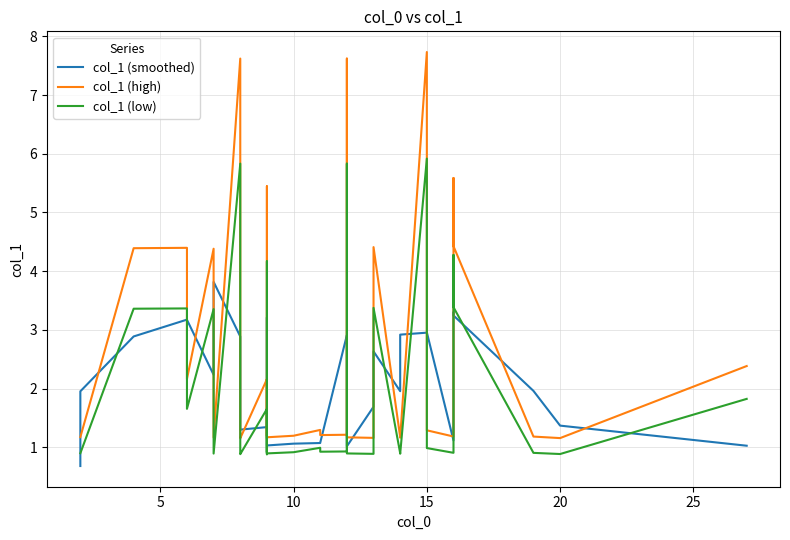

How many lines are shown in the chart?

3